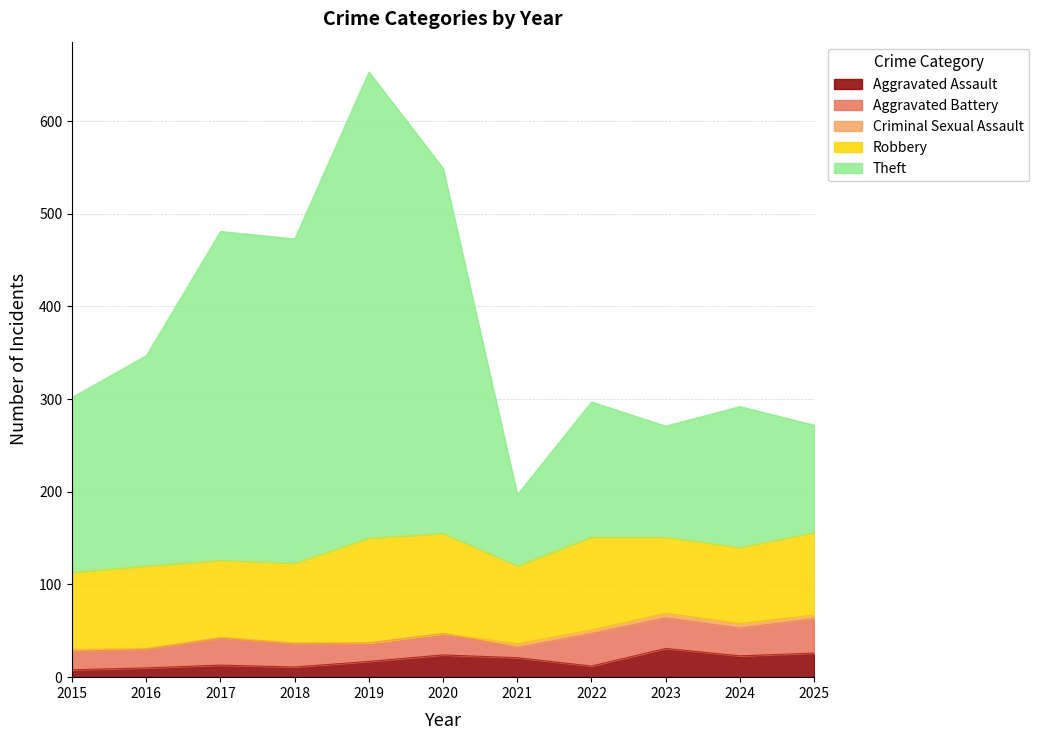

Count the Criminal Sexual Assault values in the range 1 to 4.

7